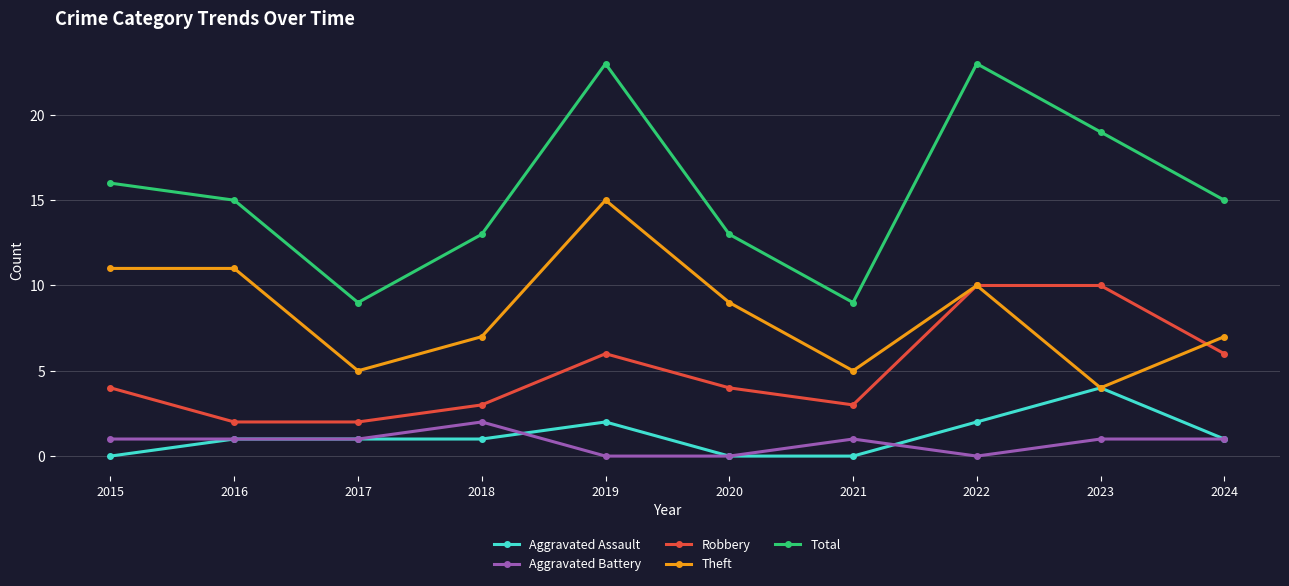

Reading left to right, what are all the values shown in this chart?

Aggravated Assault: 0	1	1	1	2	0	0	2	4	1
Aggravated Battery: 1	1	1	2	0	0	1	0	1	1
Robbery: 4	2	2	3	6	4	3	10	10	6
Theft: 11	11	5	7	15	9	5	10	4	7
Total: 16	15	9	13	23	13	9	23	19	15